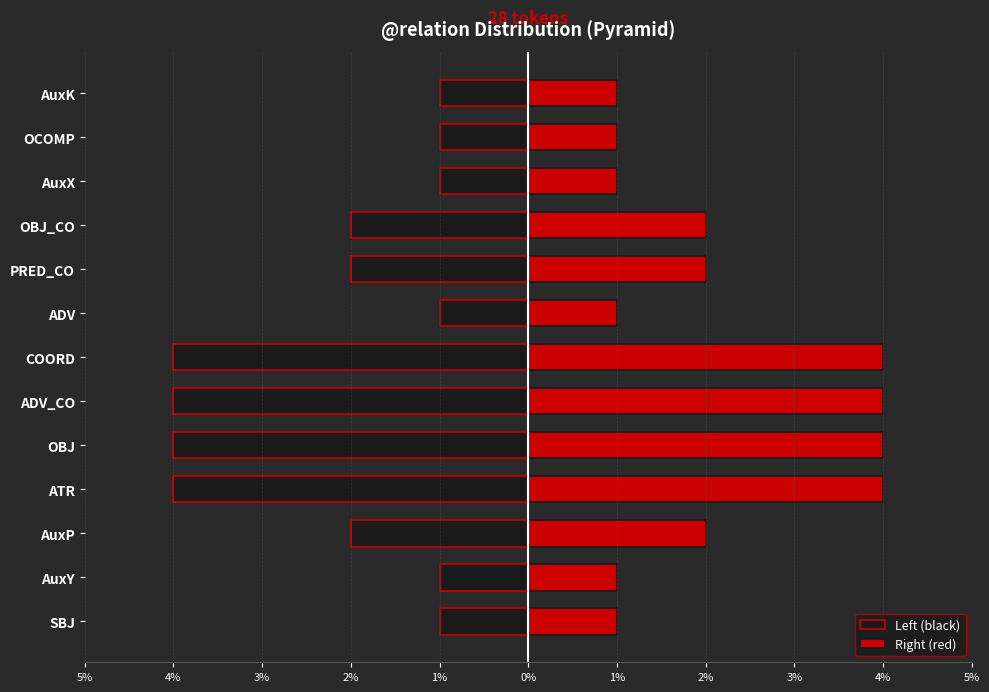

Reading left to right, what are all the values shown in this chart?

Left (black): -1	-1	-2	-4	-4	-4	-4	-1	-2	-2	-1	-1	-1
Right (red): 1	1	2	4	4	4	4	1	2	2	1	1	1